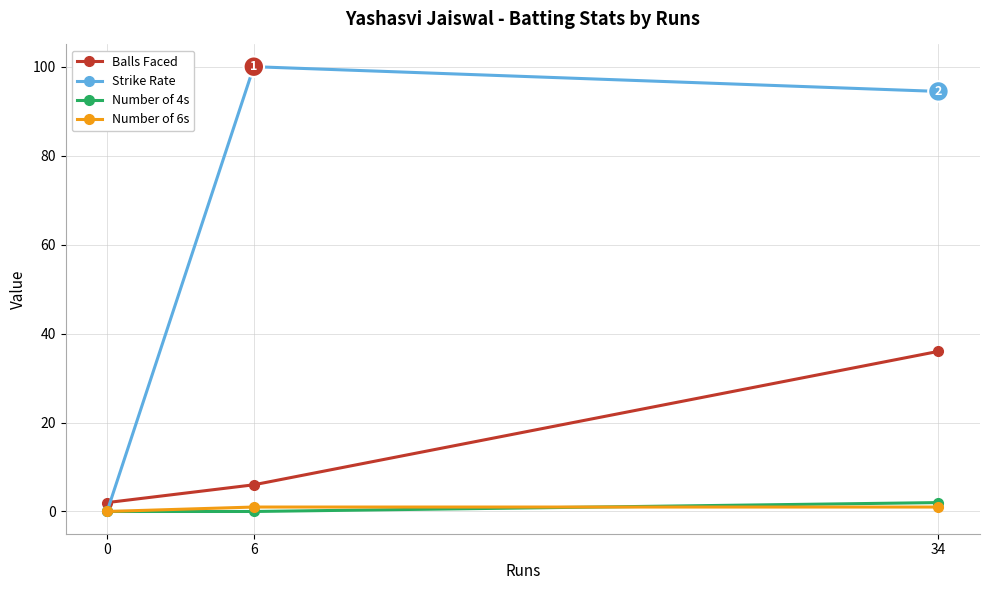

At how many categories does at least one series exceed 8?

2